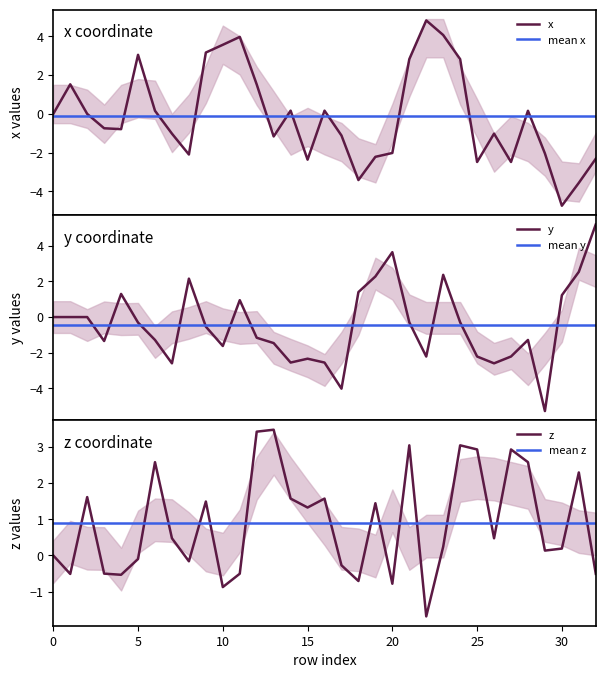

The x series shows 0.0 at 0. True or false?

True